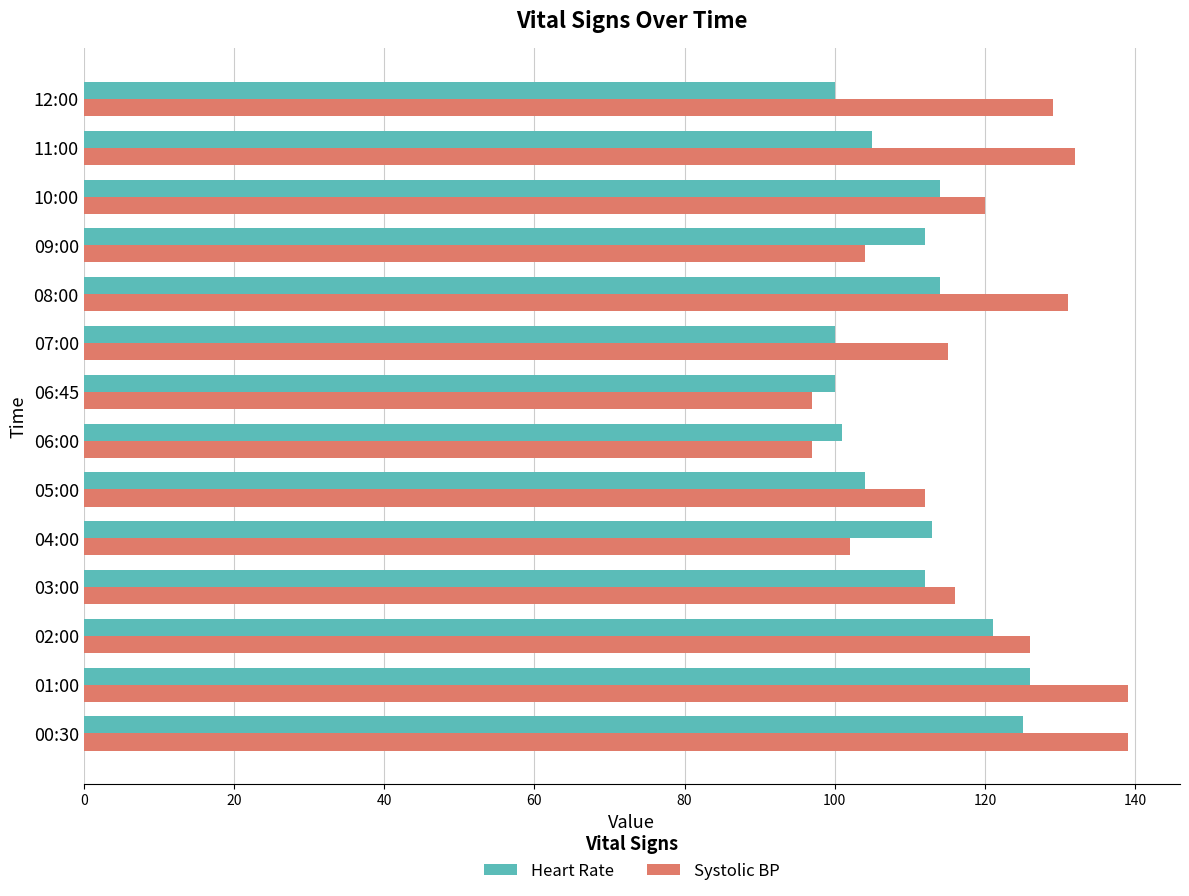

At how many categories does at least one series exceed 110?

12